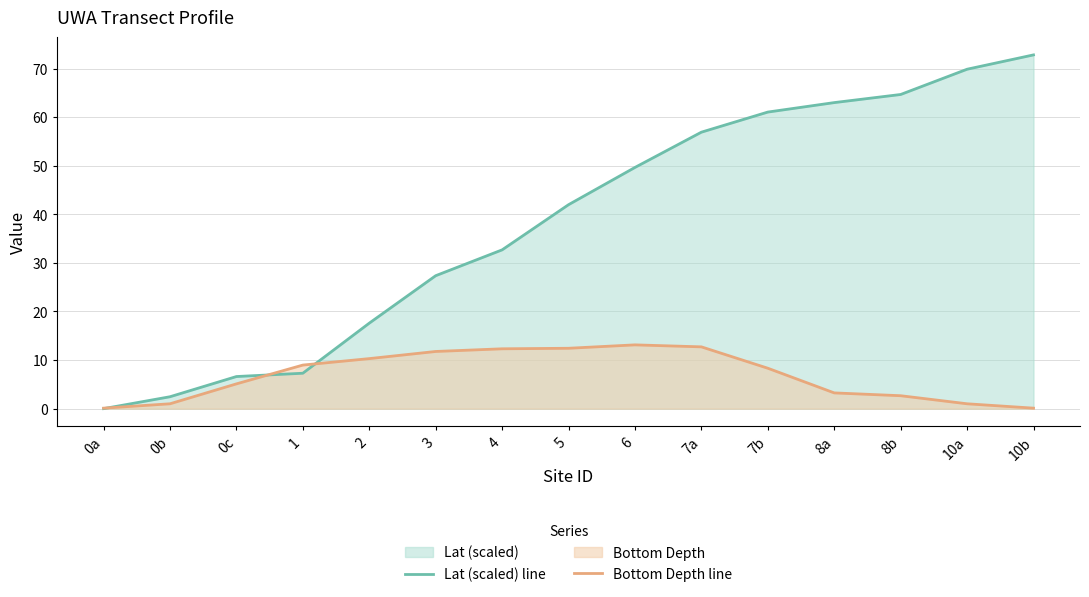

What is the sum of all Bottom Depth line values?

103.2